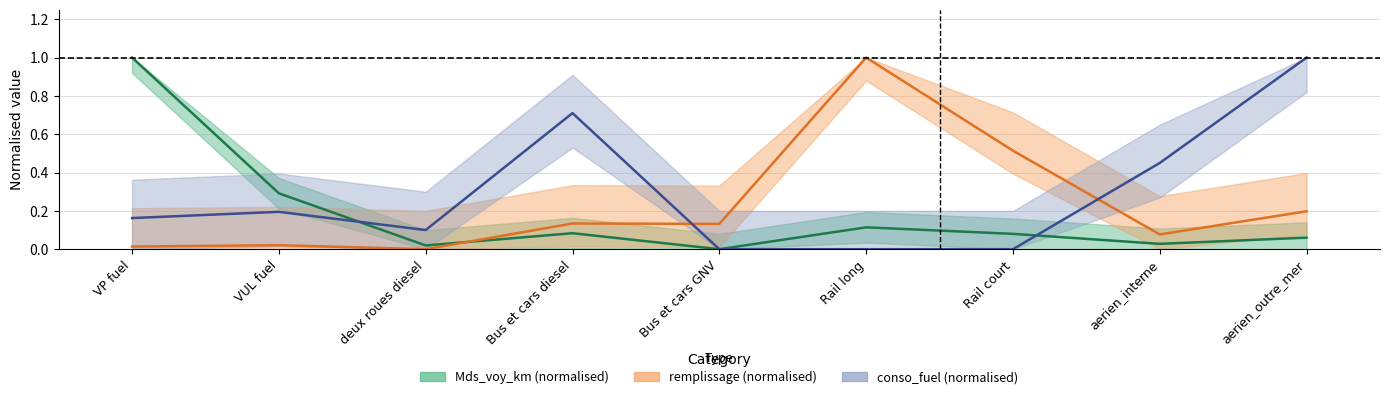

How many interior local valleys does the Mds_voy_km series have?

3